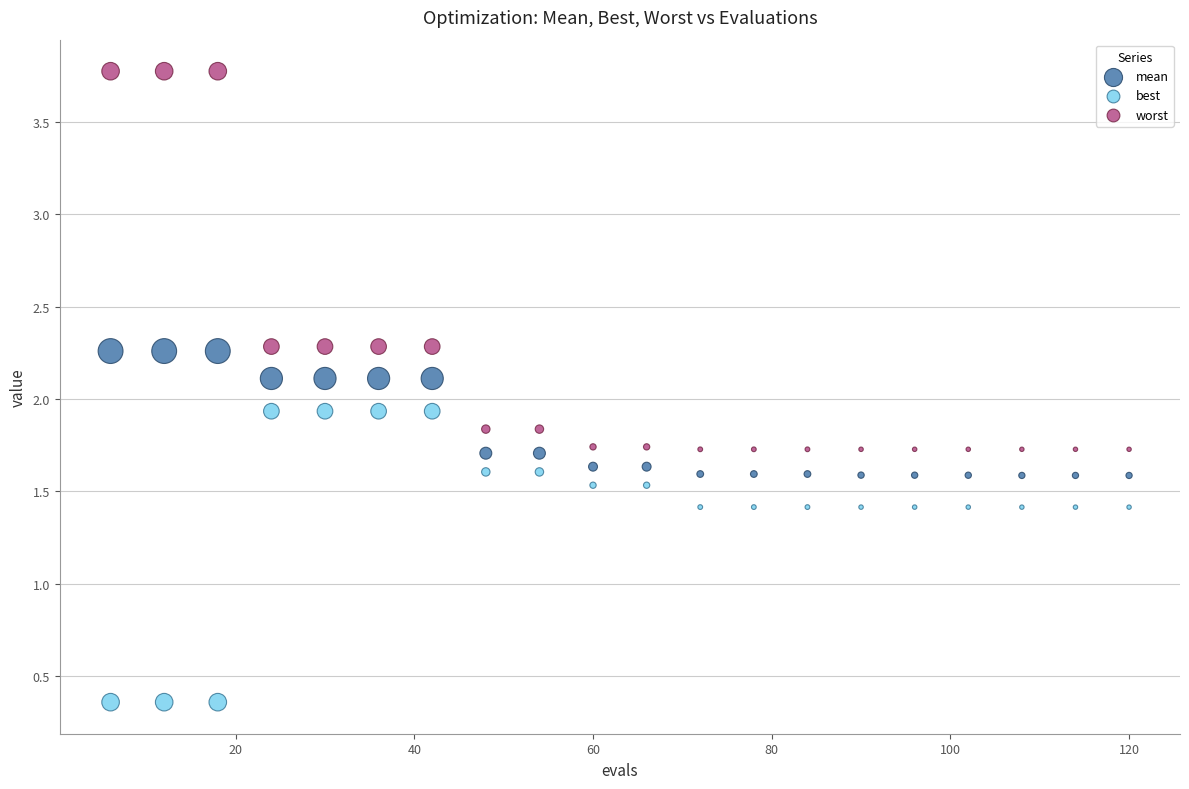

Across all data points, what is the range of Y values (max minus min)?

3.4